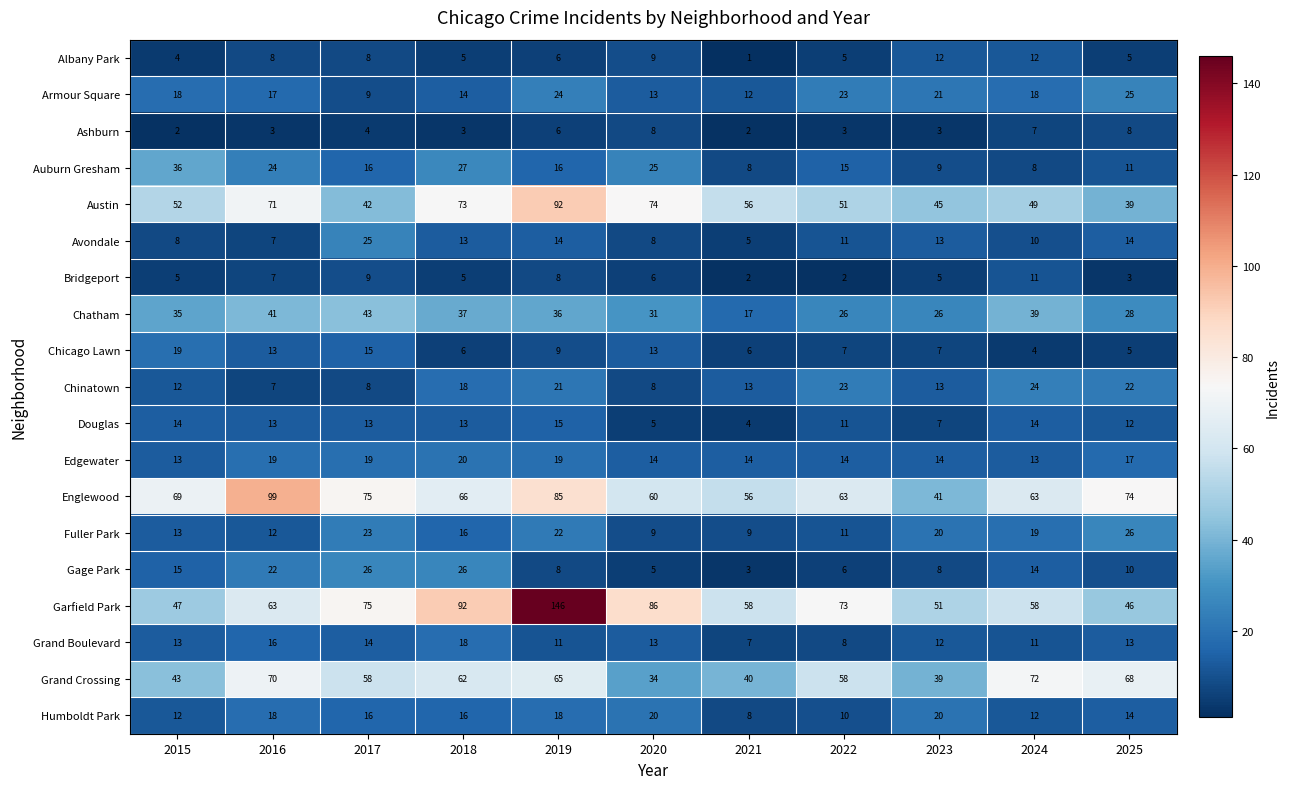

At which category does the chart reach its minimum across all series?

2021